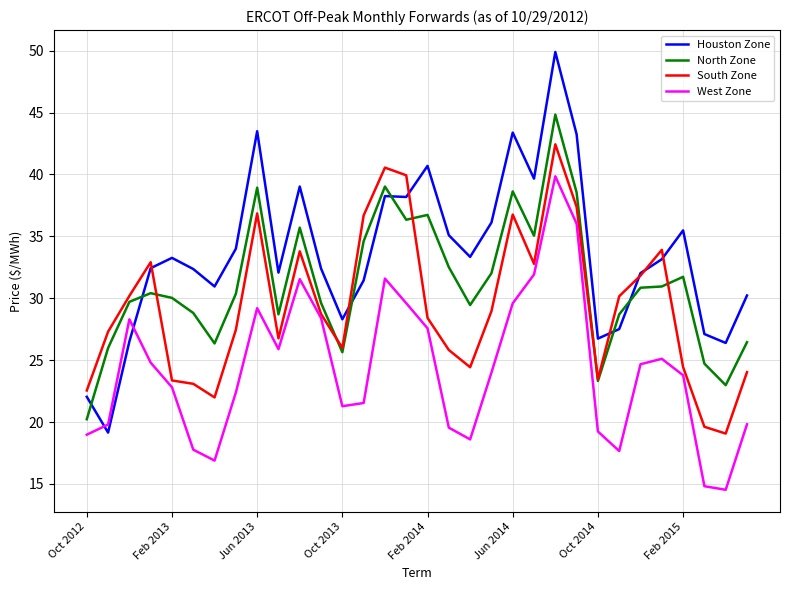

What is the difference between the maximum and minimum values in the West Zone series?

25.3